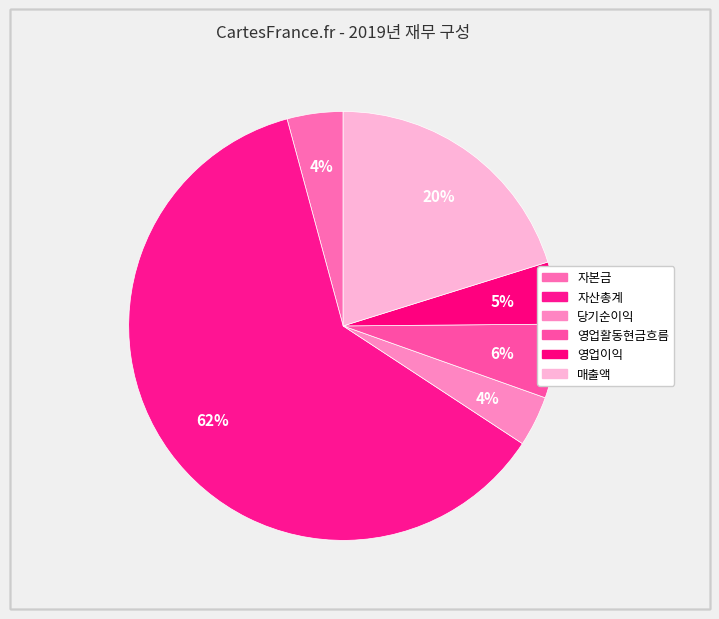

To the nearest percent, what percentage of the pie is 자본금?

4%